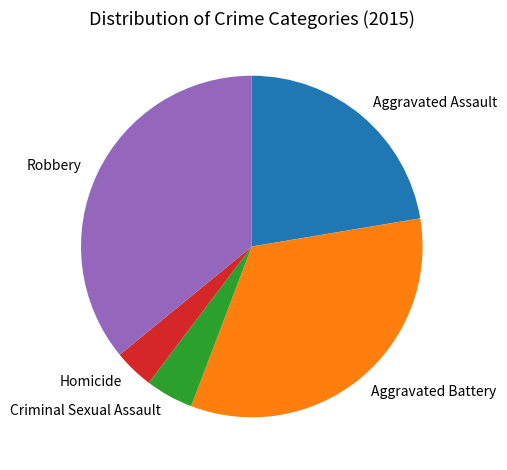

Is Homicide the majority of the pie?

No